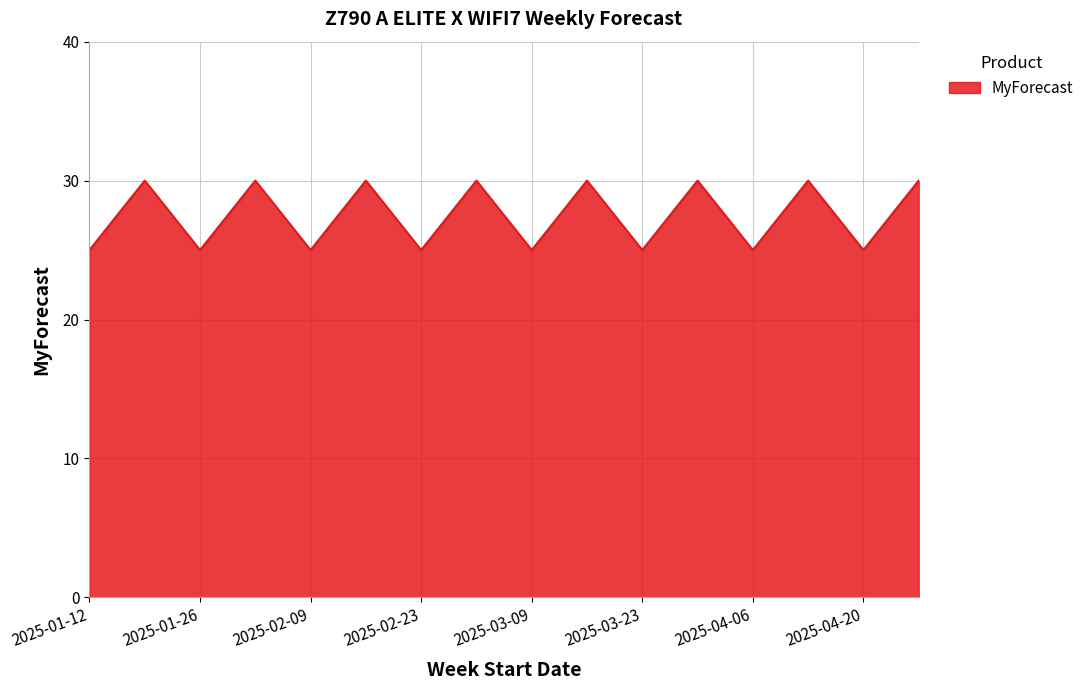

What is the minimum value shown in the chart?

25